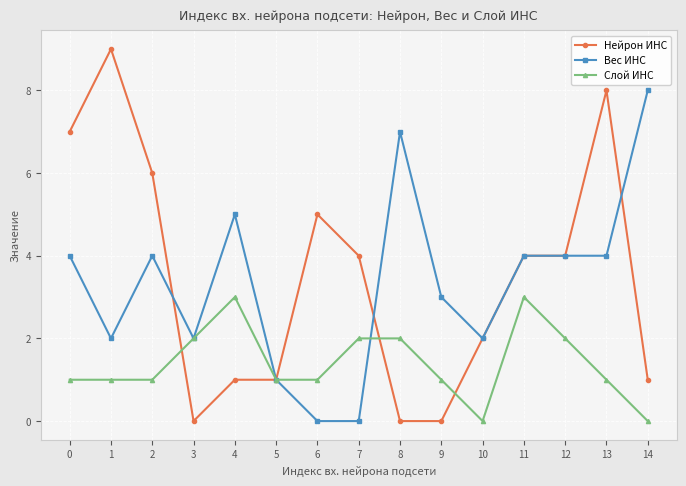

What is the total value across all series at 8?

9